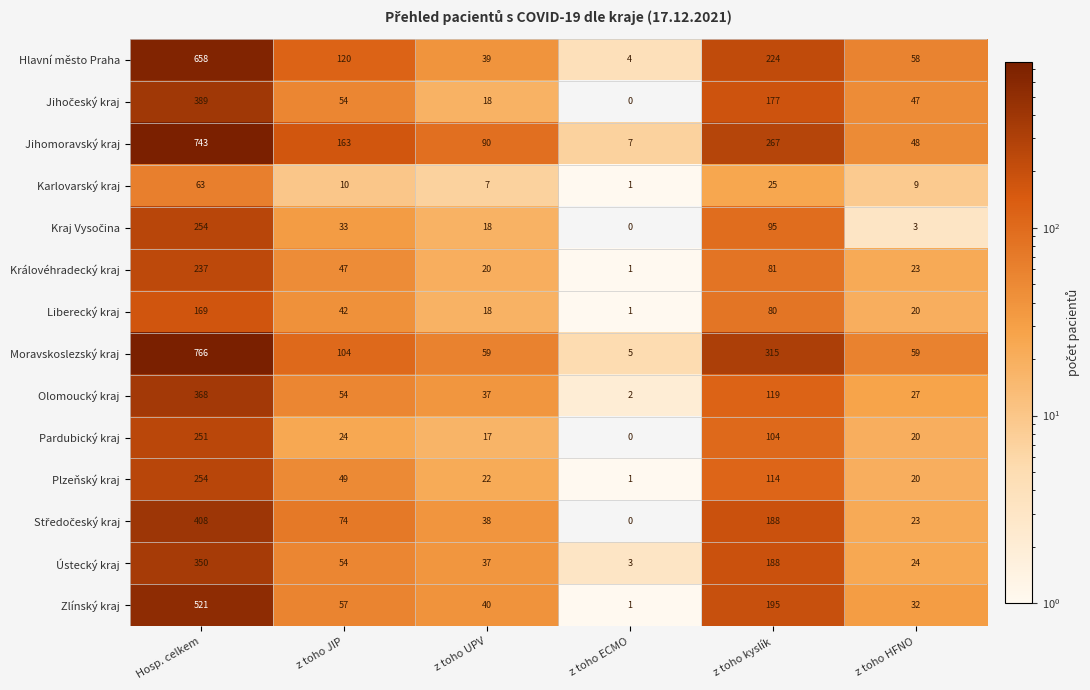

At which category is the sum across all series the highest?

Hosp. celkem